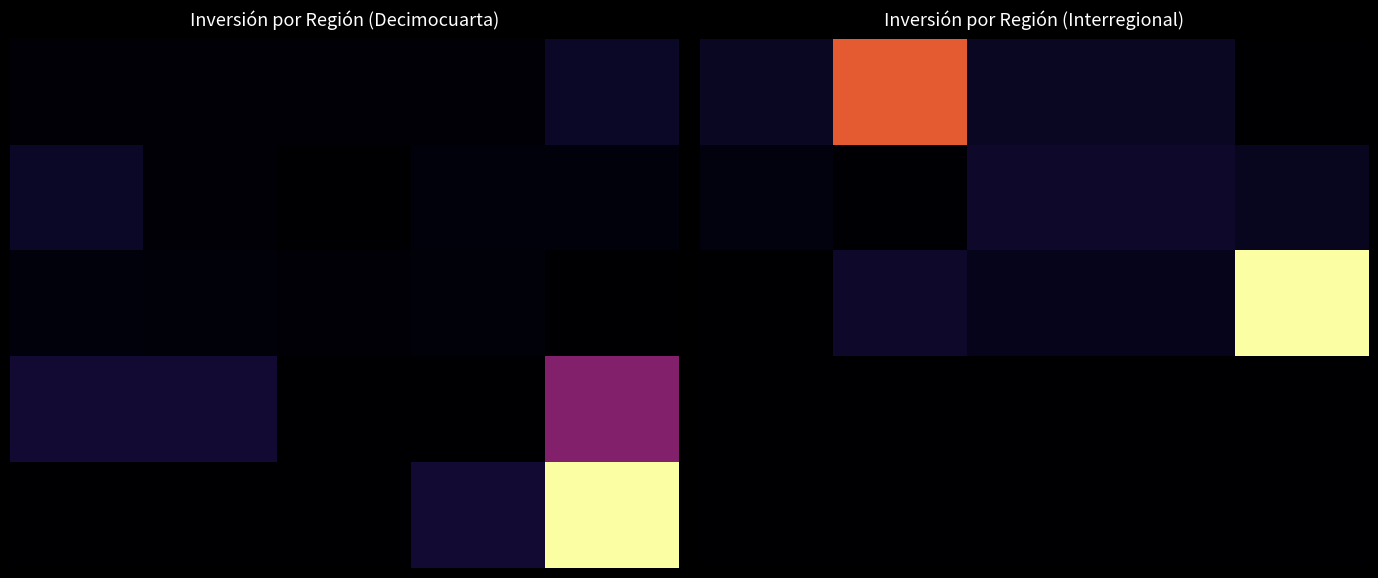

What is the spread (max minus min) of values at 2?

300